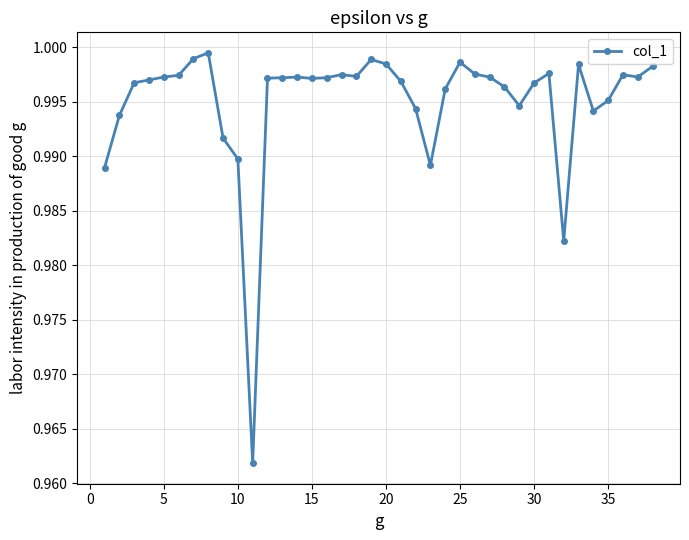

True or false: there are more than 0 points higher than both neighbors.

True